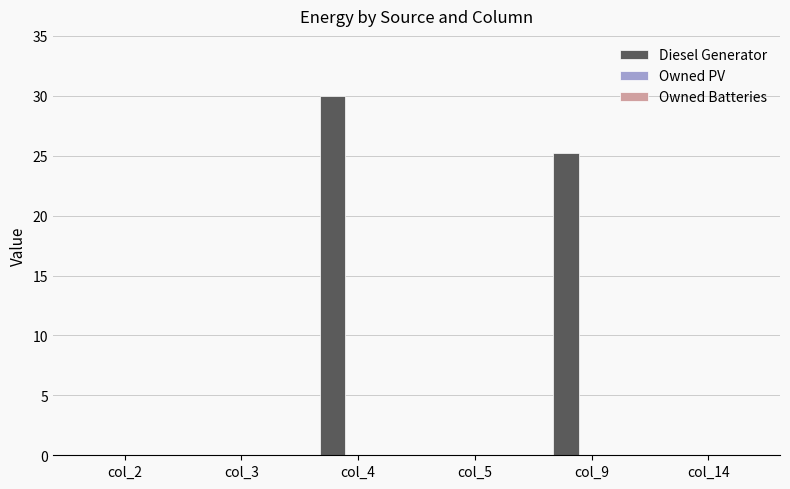

Reading right to left, list all the values displayed in this chart.

col_14=0.0	col_9=25.2	col_5=0.0	col_4=30.0	col_3=0.0	col_2=0.0